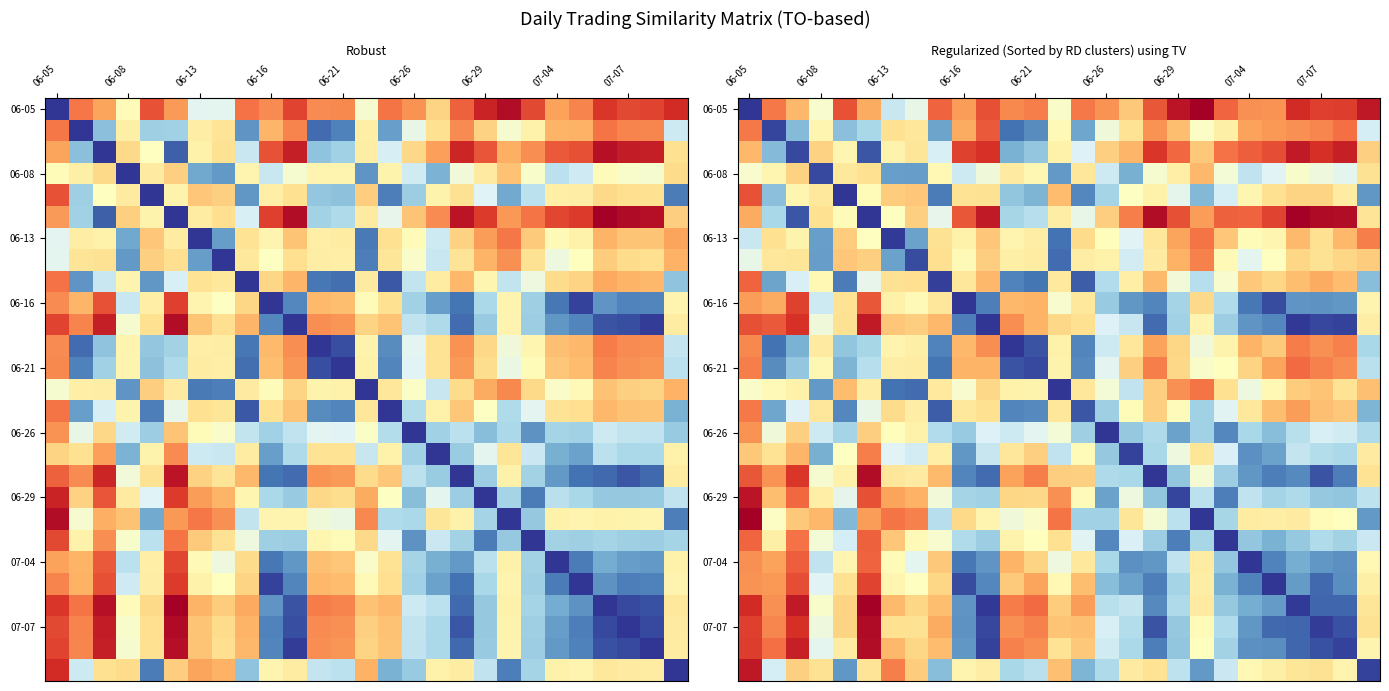

The value of 06-05 at 06-08 is 0.5. True or false?

True